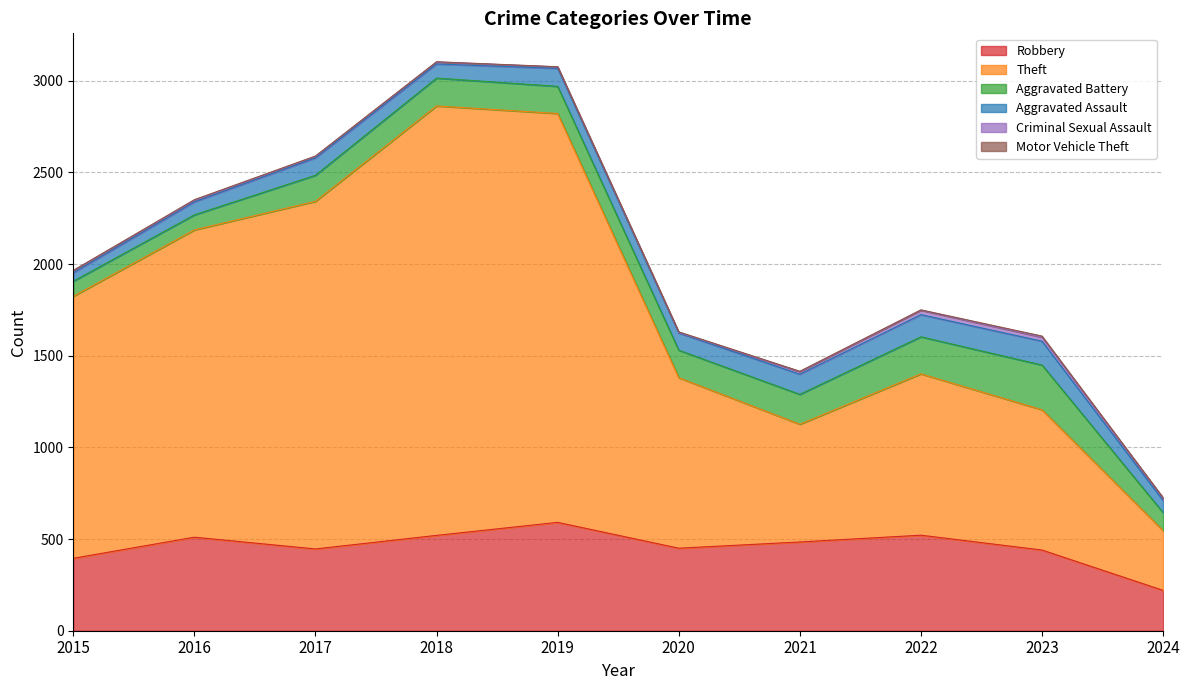

At how many categories does at least one series exceed 1791?

3